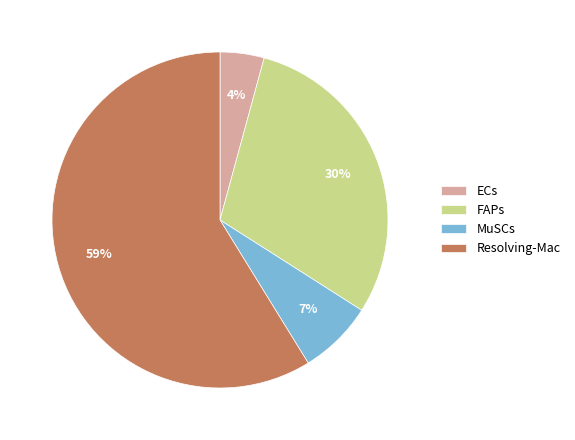

Combined, do FAPs and Resolving-Mac account for over 50%?

Yes